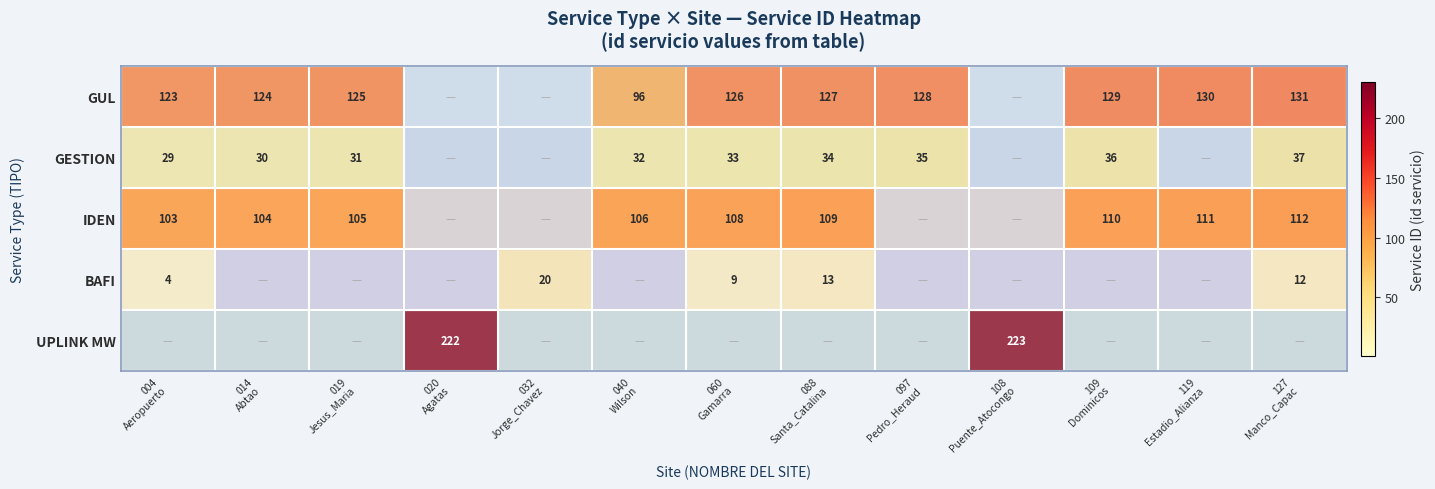

What is the sum of all UPLINK MW values?

445